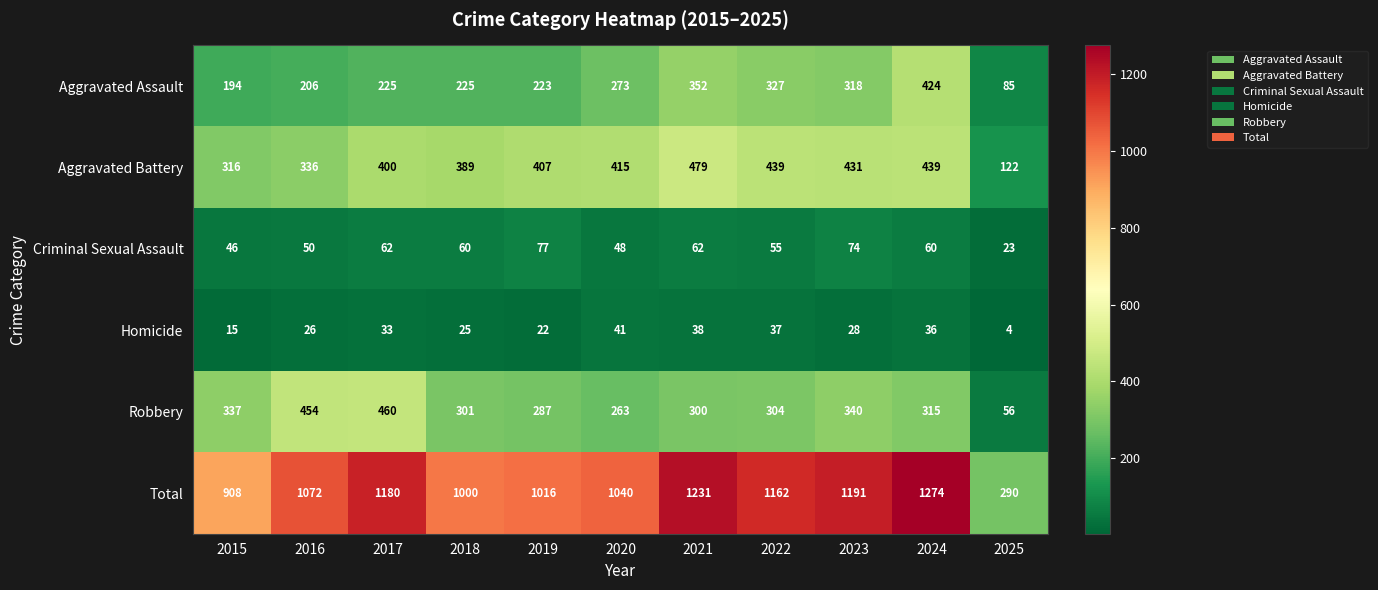

What value does the Aggravated Battery series have at 2022?

439